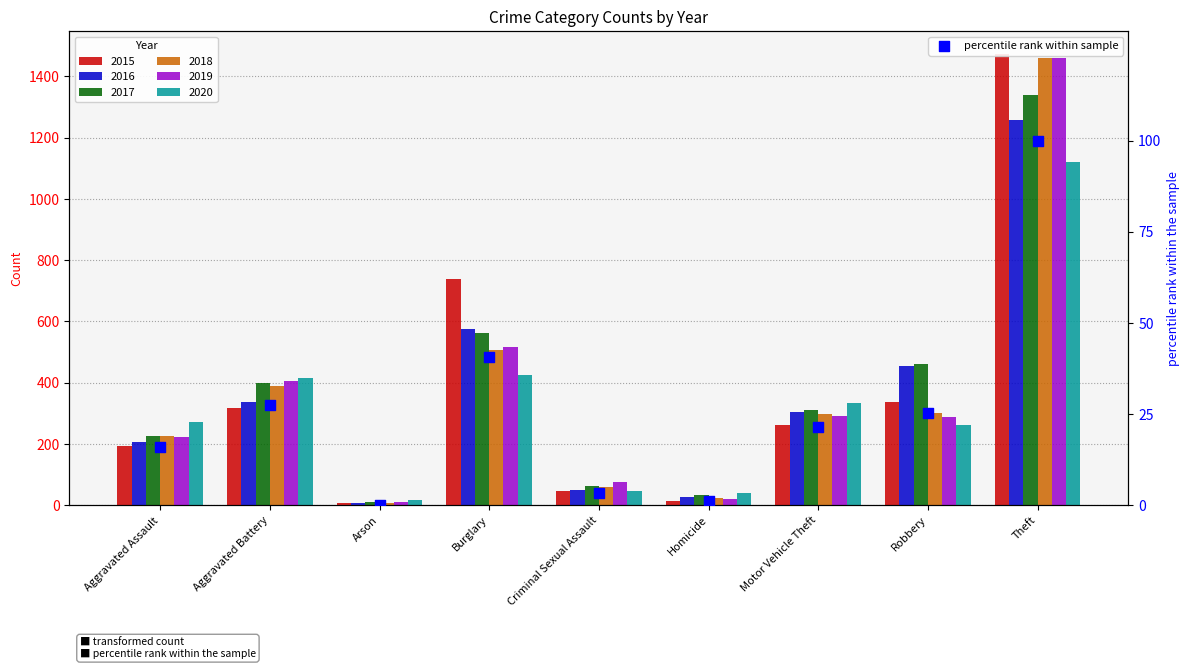

What is the ratio of the value at Motor Vehicle Theft to the value at Robbery?

0.9